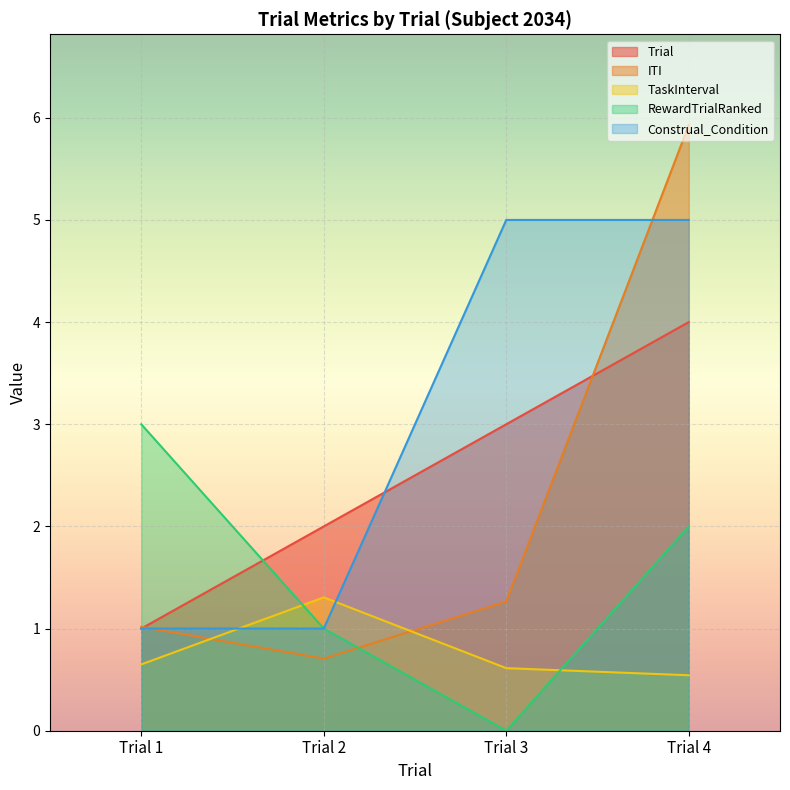

Reading right to left, transcribe all the data shown in this chart.

Trial: 4.0	3.0	2.0	1.0
ITI: 5.9	1.3	0.7	1.0
TaskInterval: 0.5	0.6	1.3	0.6
RewardTrialRanked: 2.0	0.0	1.0	3.0
Construal_Condition: 5.0	5.0	1.0	1.0